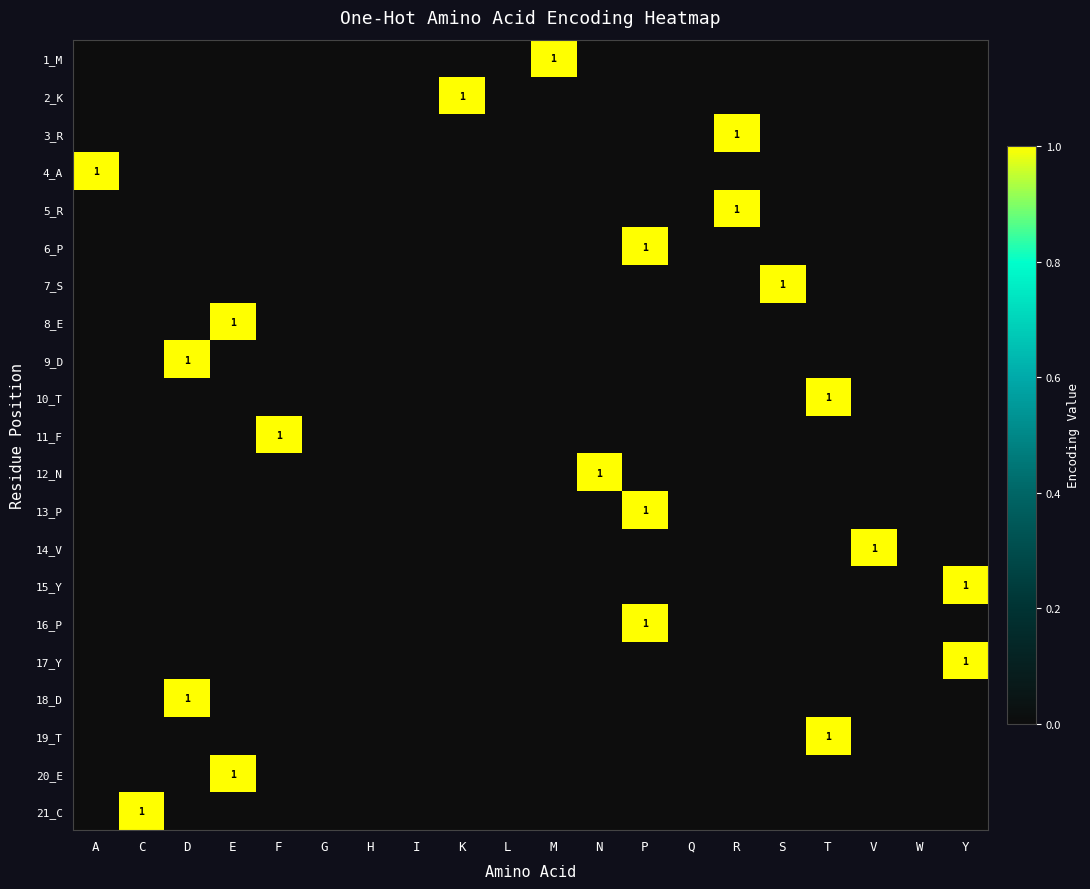

Count the number of categories in the chart.

20